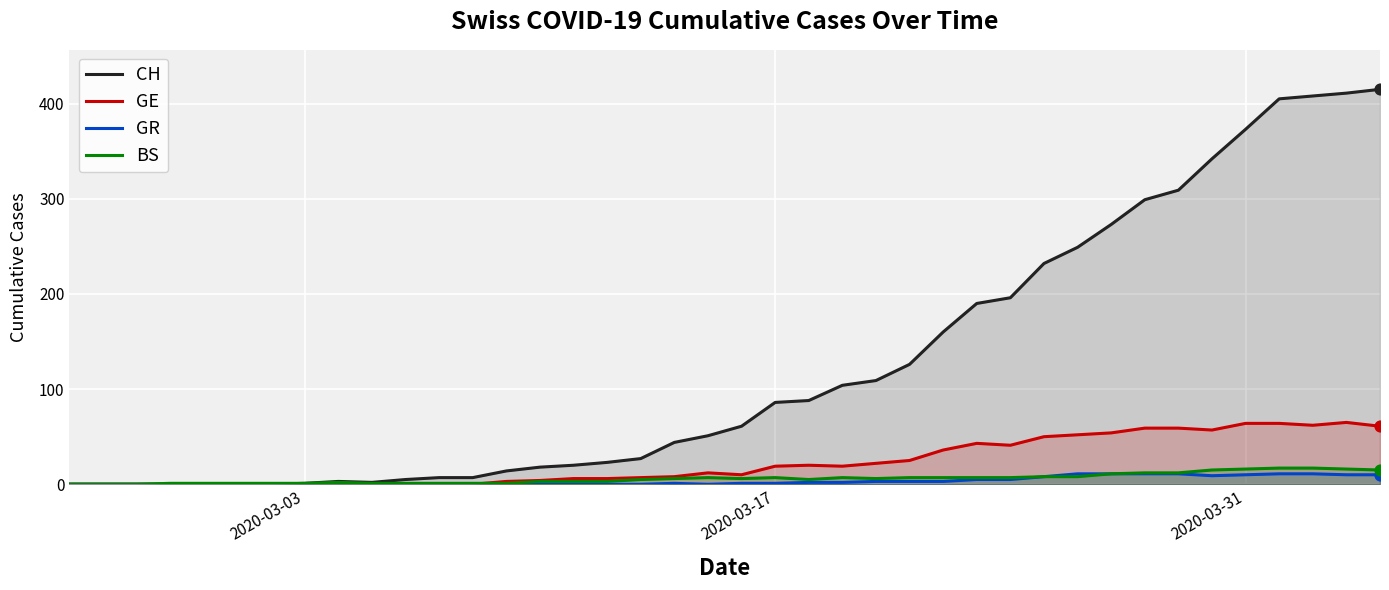

Which series reaches the maximum Y coordinate?

CH